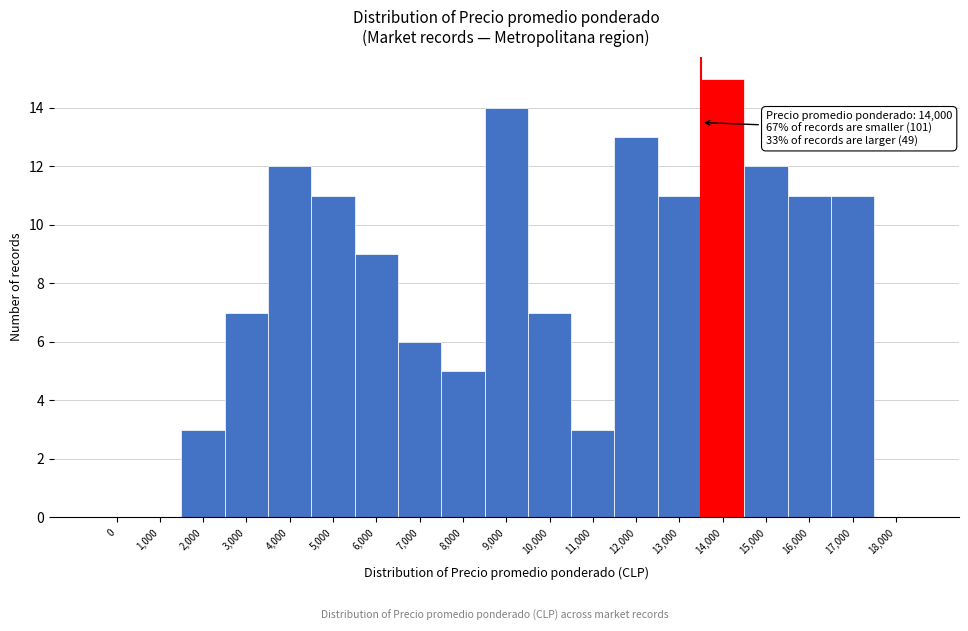

Reading left to right, what are all the values shown in this chart?

0=0	1,000=0	2,000=3	3,000=7	4,000=12	5,000=11	6,000=9	7,000=6	8,000=5	9,000=14	10,000=7	11,000=3	12,000=13	13,000=11	14,000=15	15,000=12	16,000=11	17,000=11	18,000=0